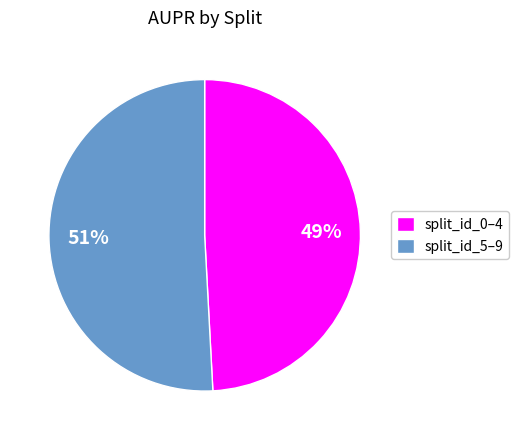

To the nearest percent, what portion does split_id_5–9 represent?

51%